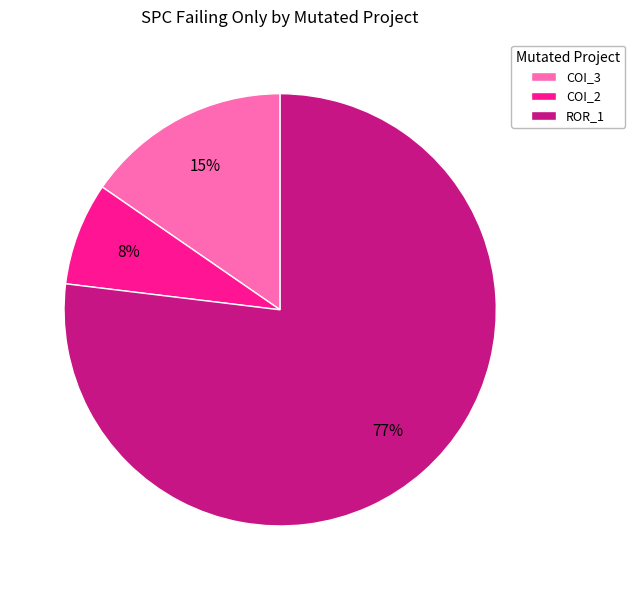

Count the number of slices in the pie.

3